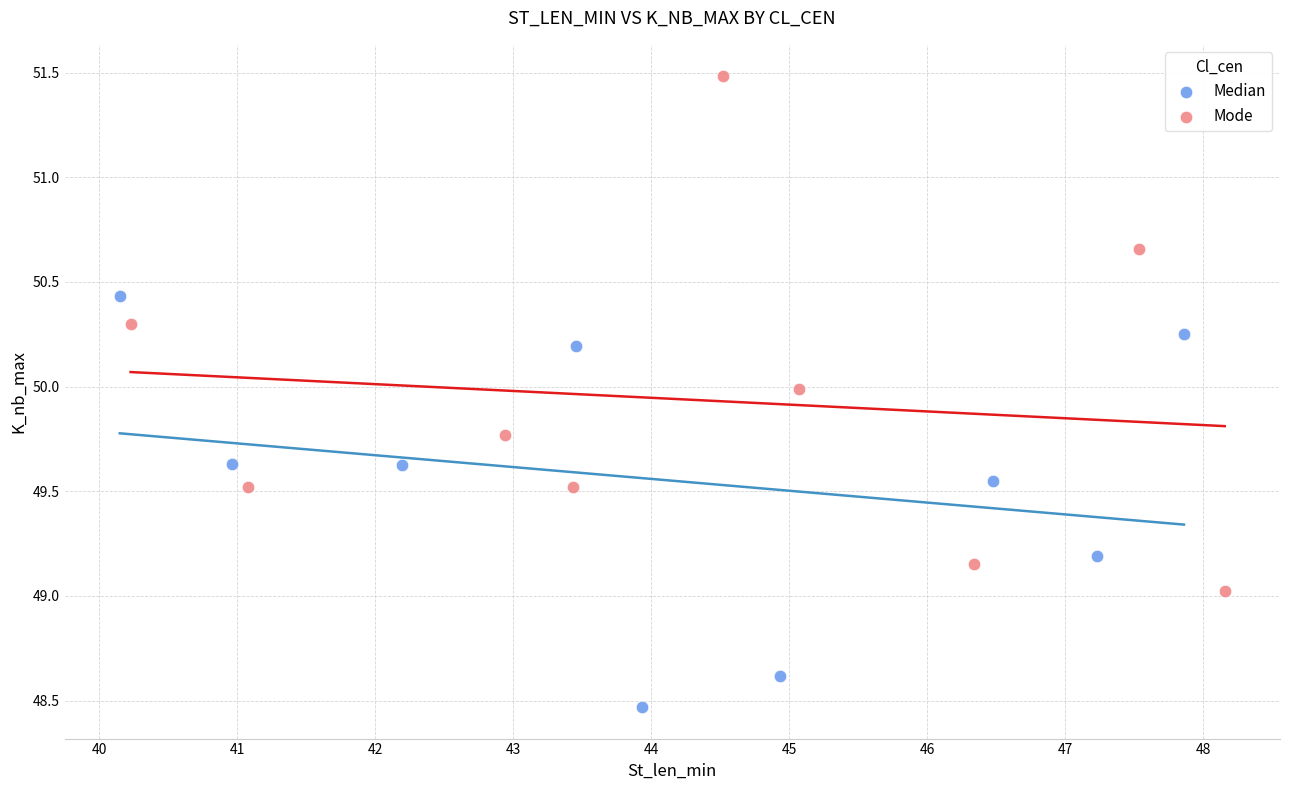

Which series reaches the minimum Y coordinate?

Median